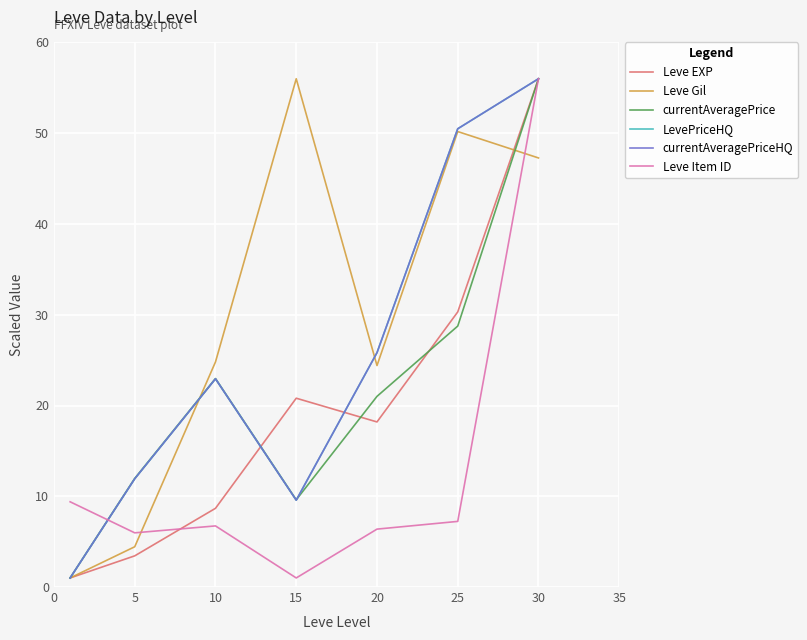

How many interior local valleys does the currentAveragePrice series have?

1